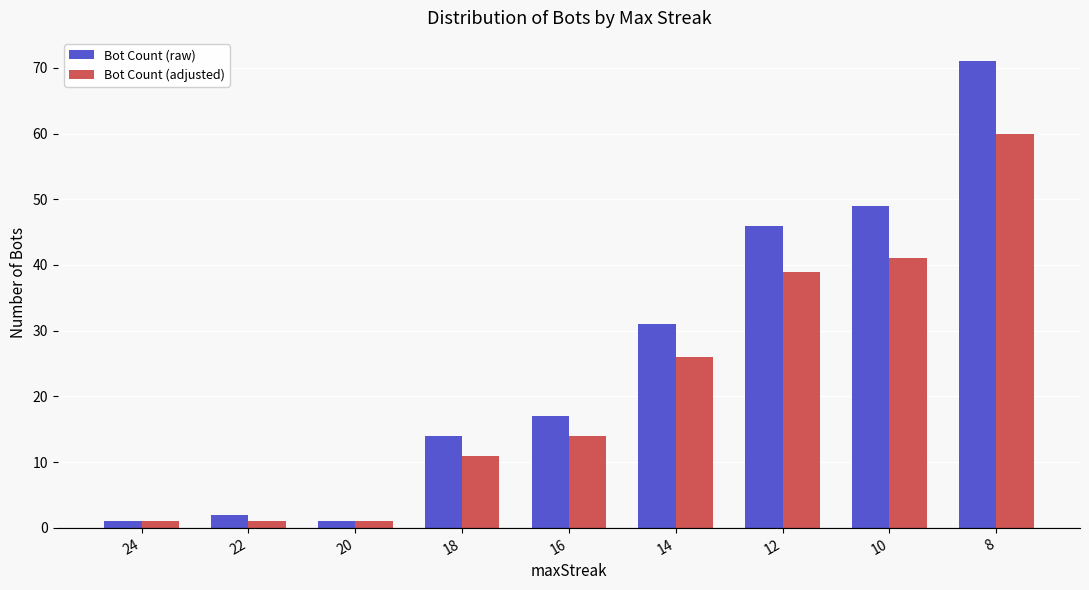

Which series has the largest total across all categories?

Bot Count (raw)